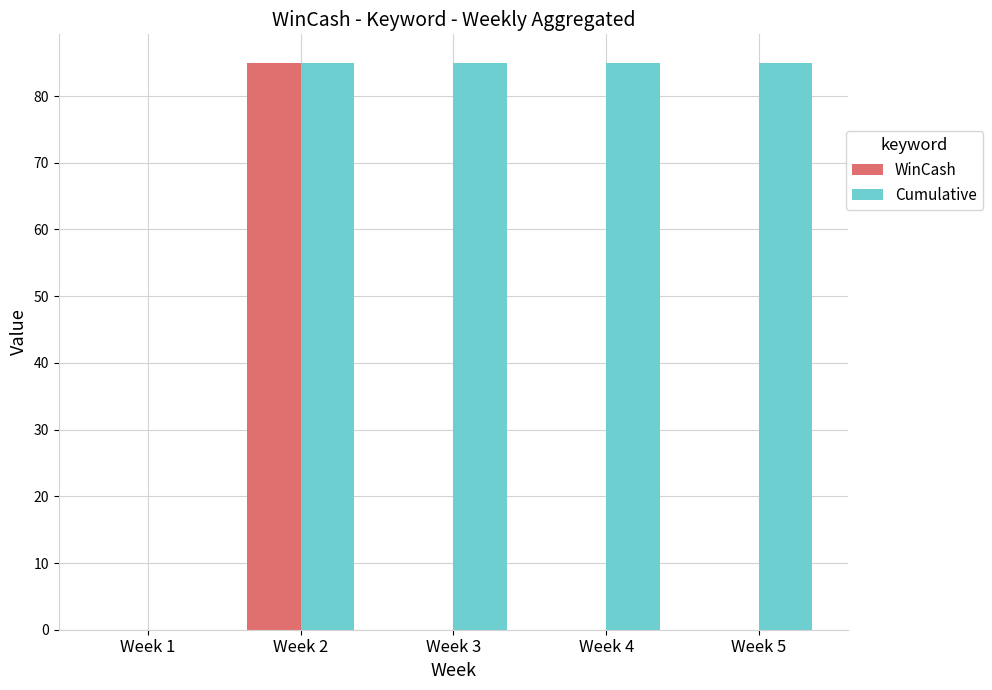

Between Week 2 and Week 5, which series saw the biggest shift?

WinCash